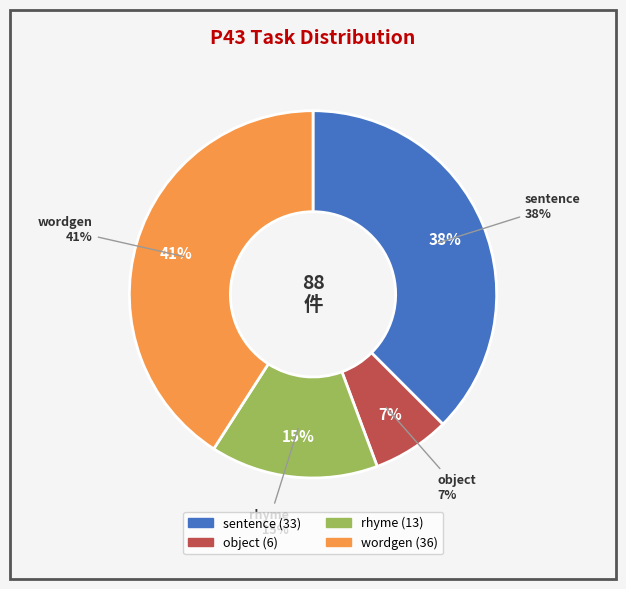

Which slice is the smallest?

object